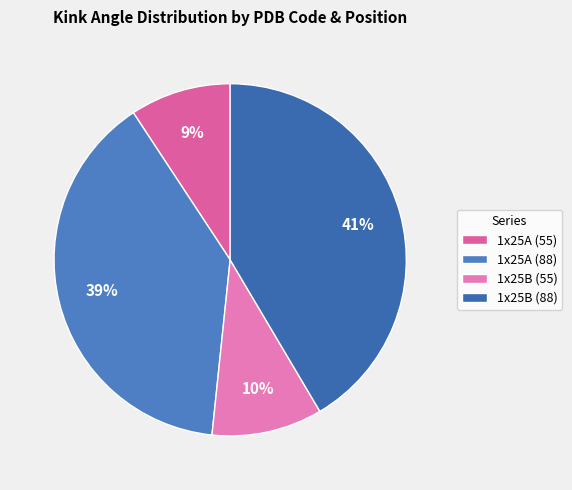

What is the smallest slice in the pie chart?

1x25A (55)